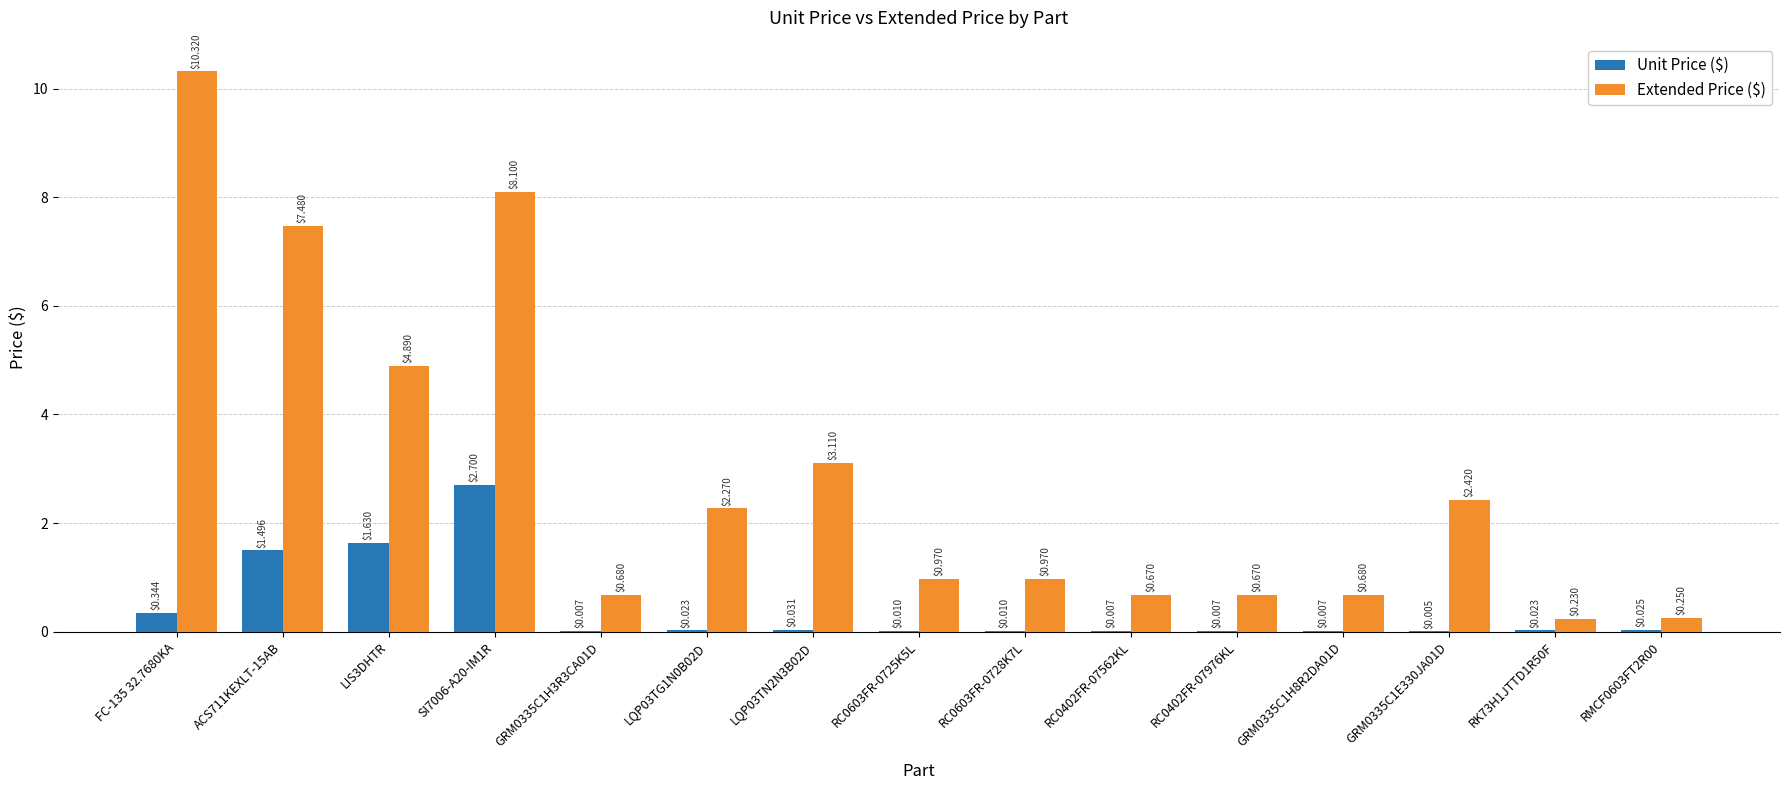

How many groups of bars are there?

15